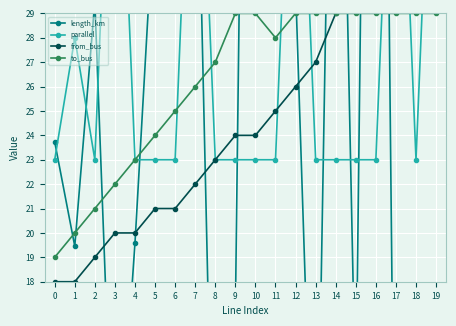

List the series in order of their peak value, highest first.

length_km, parallel, from_bus, to_bus